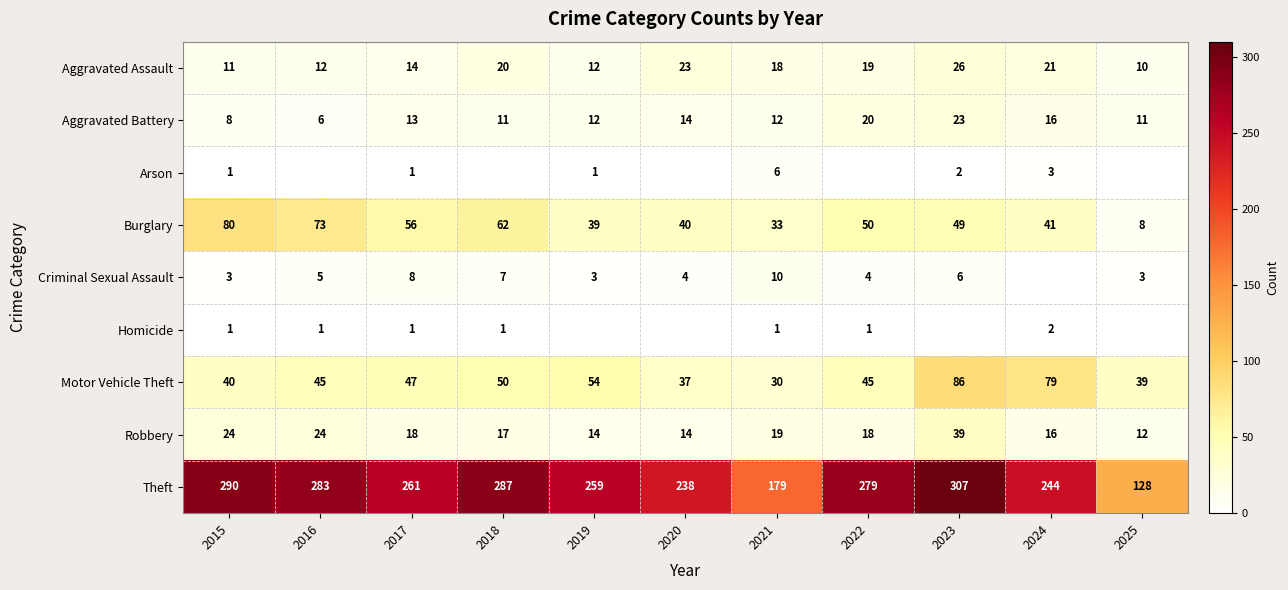

How many data points in Robbery are less than 18?

5